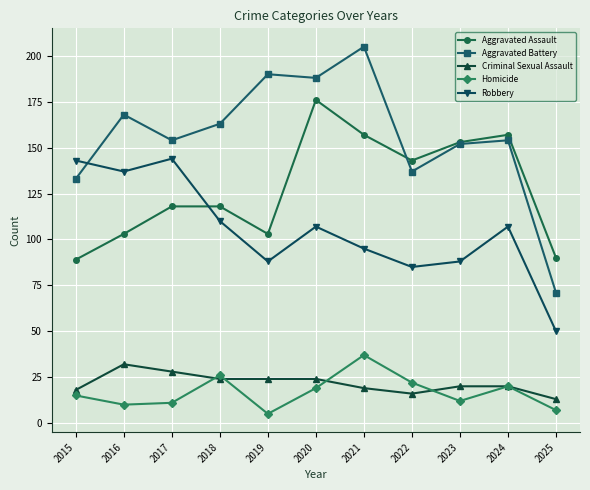

What is the average value of the Robbery series?

105